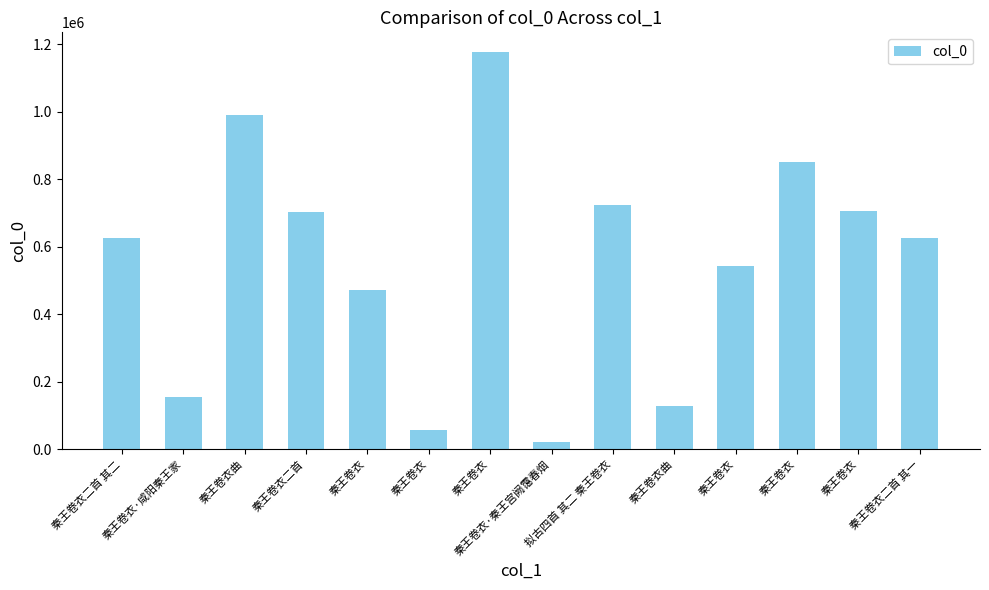

Which label corresponds to the largest value in the chart?

秦王卷衣